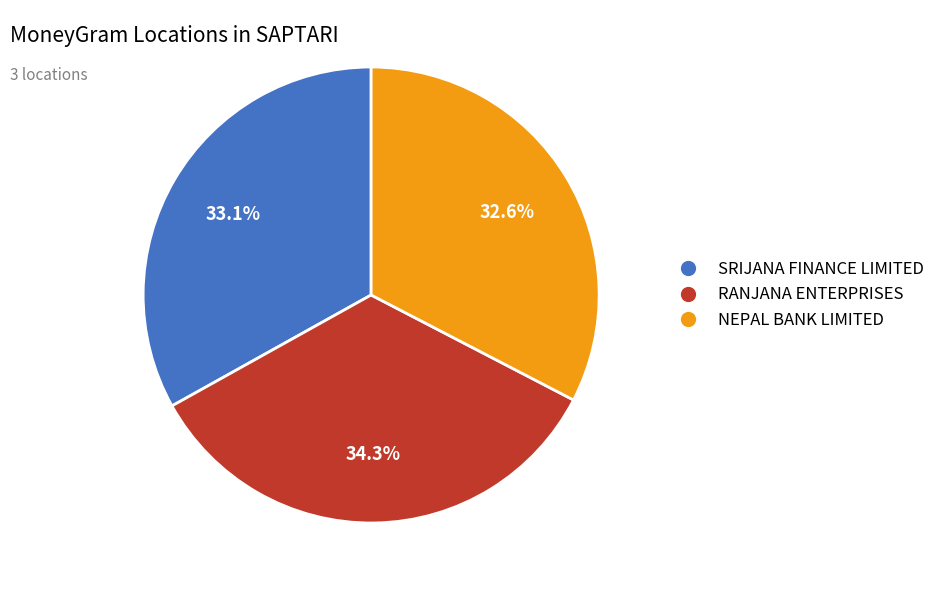

Is there a majority slice in this chart?

No